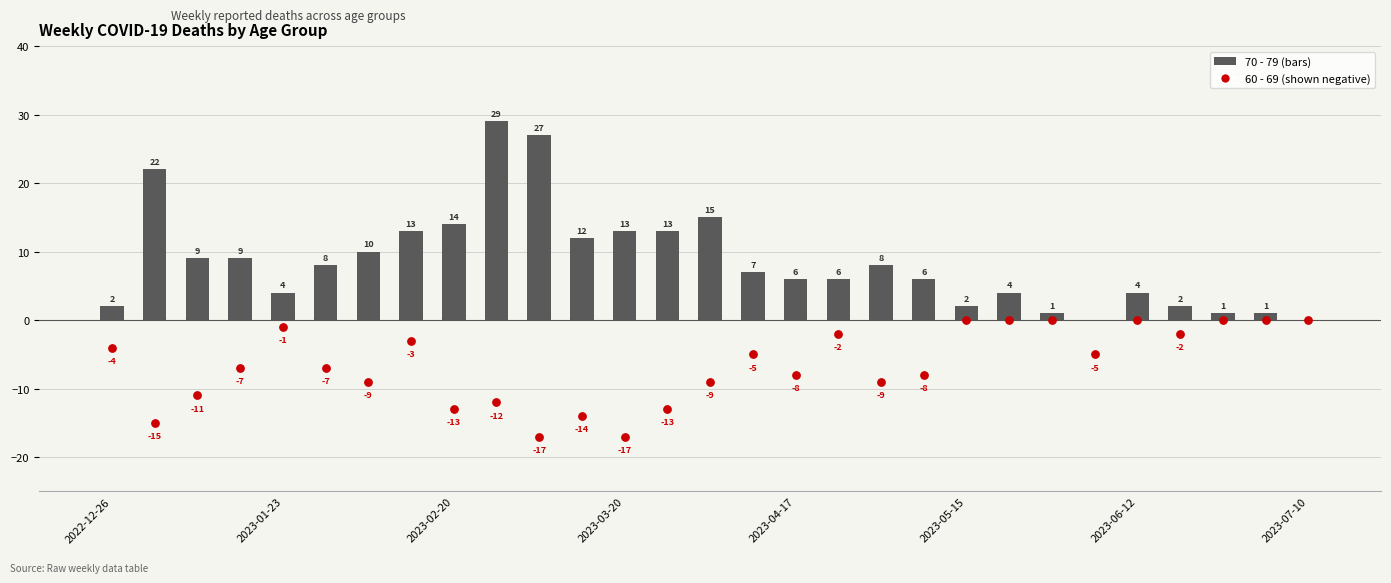

Which series contains the lowest Y value?

60 - 69 (neg)